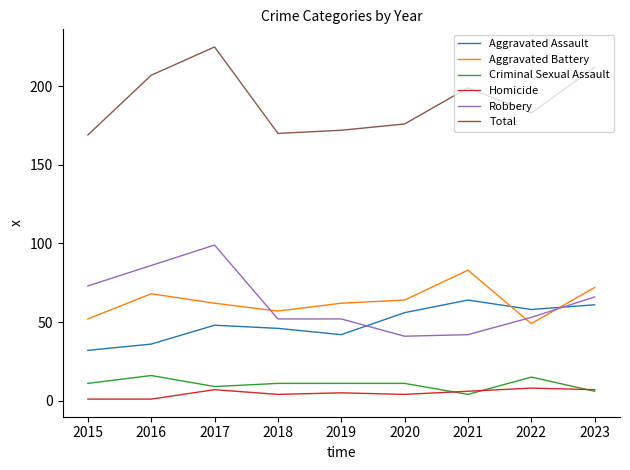

The value of Total at 2018 is 80. True or false?

False